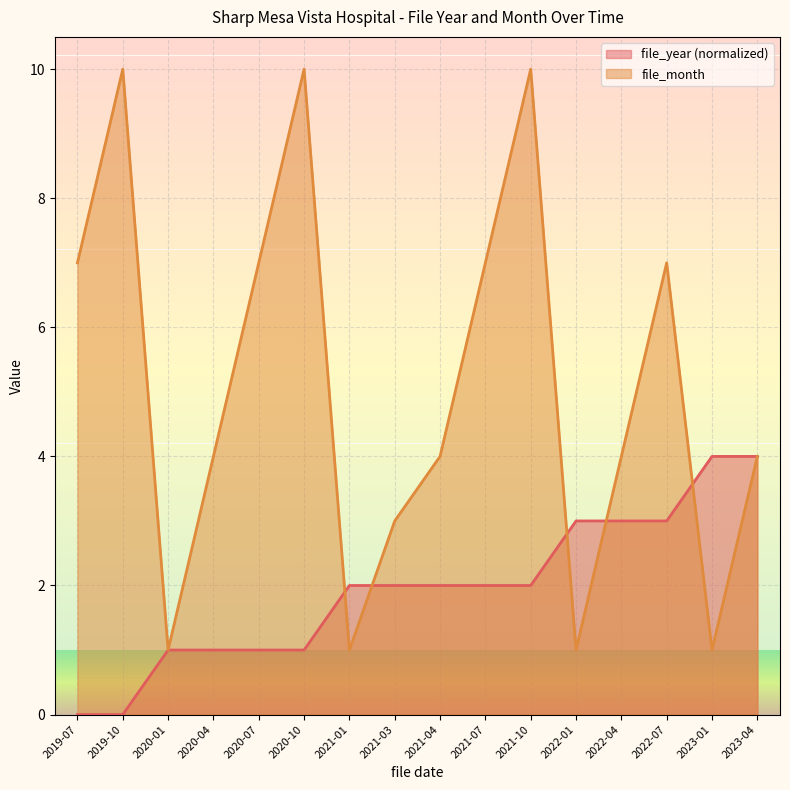

What is the label of the 13th point from the right?

2020-04